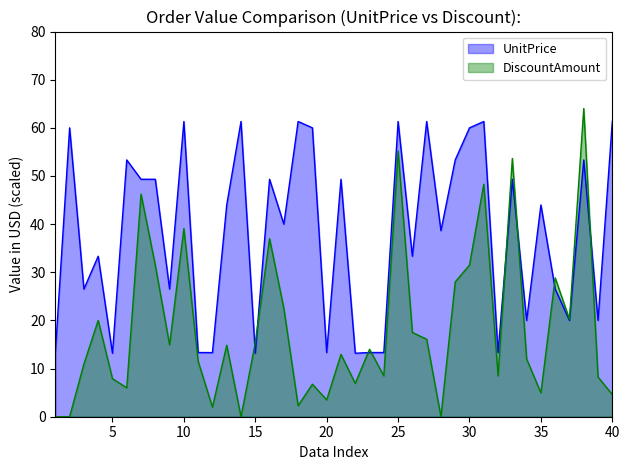

Rank the series by their average value, from lowest to highest.

DiscountAmount, UnitPrice